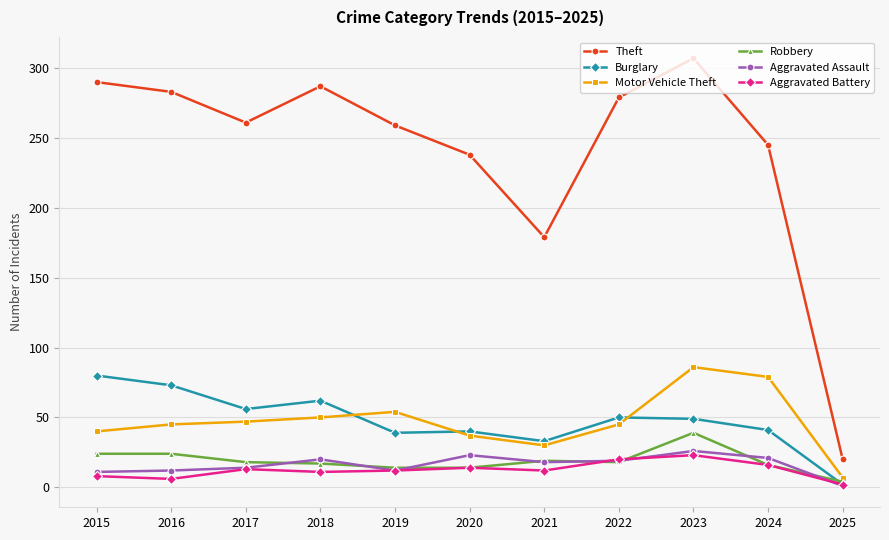

How many values in the Robbery series are below 18?

5